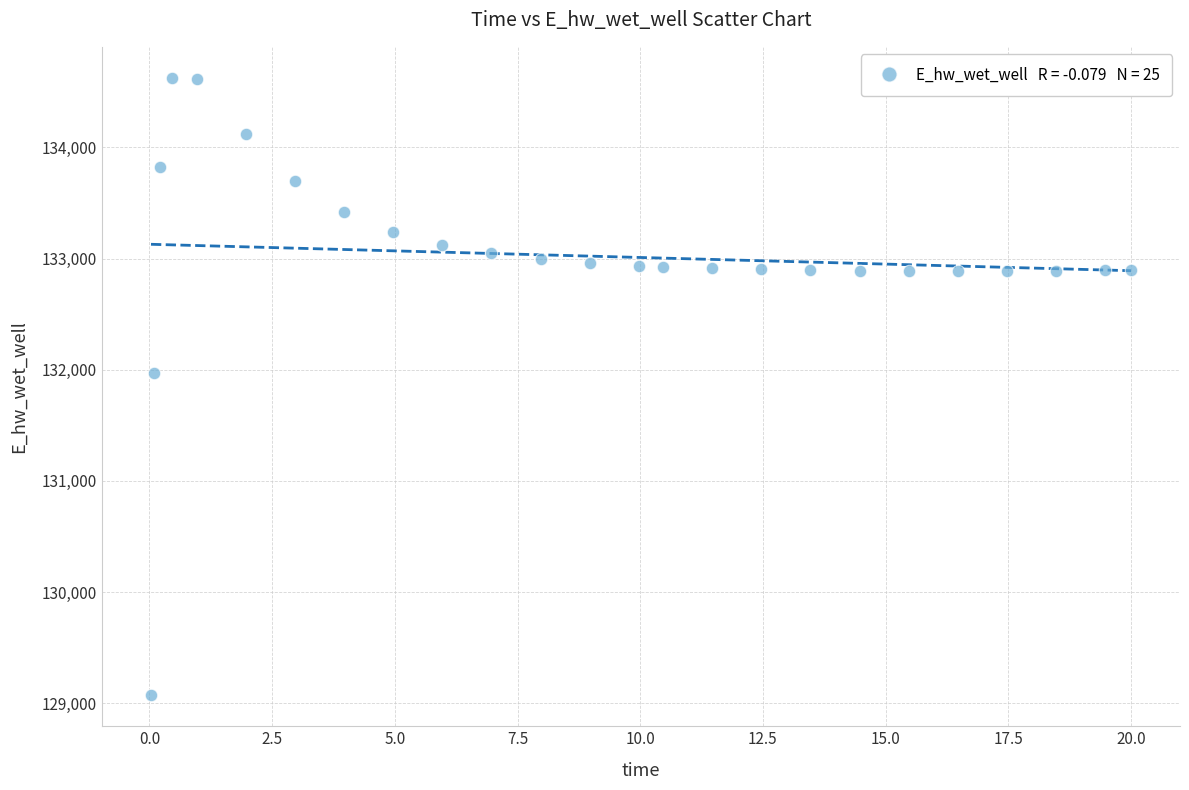

What Y value in the scatter plot is closest to 131849?

131969.9